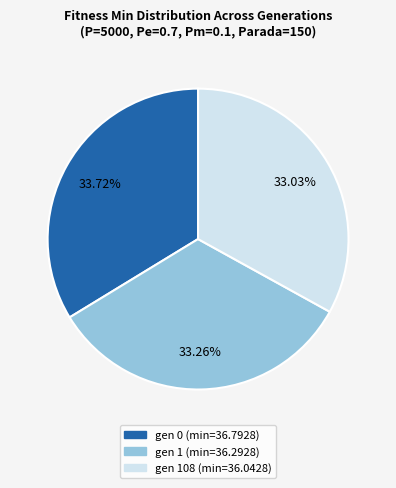

How many segments does this pie chart have?

3